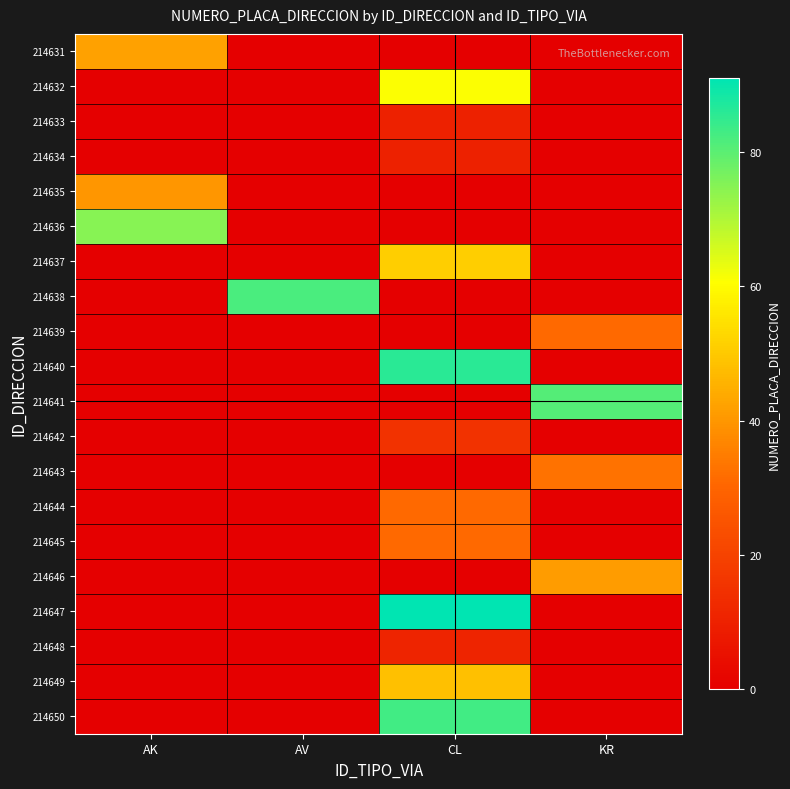

At AK, list the series in order from smallest to largest.

214632, 214633, 214634, 214637, 214638, 214639, 214640, 214641, 214642, 214643, 214644, 214645, 214646, 214647, 214648, 214649, 214650, 214635, 214631, 214636